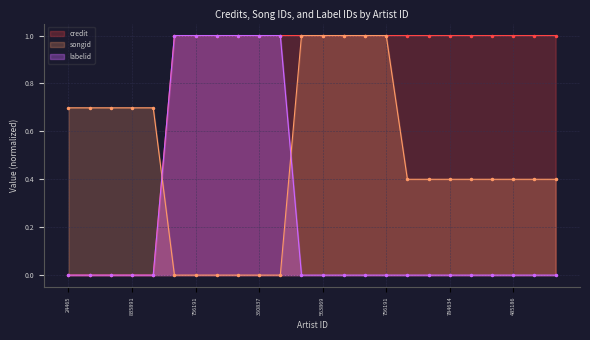

How many data points in songid are above 0?

18